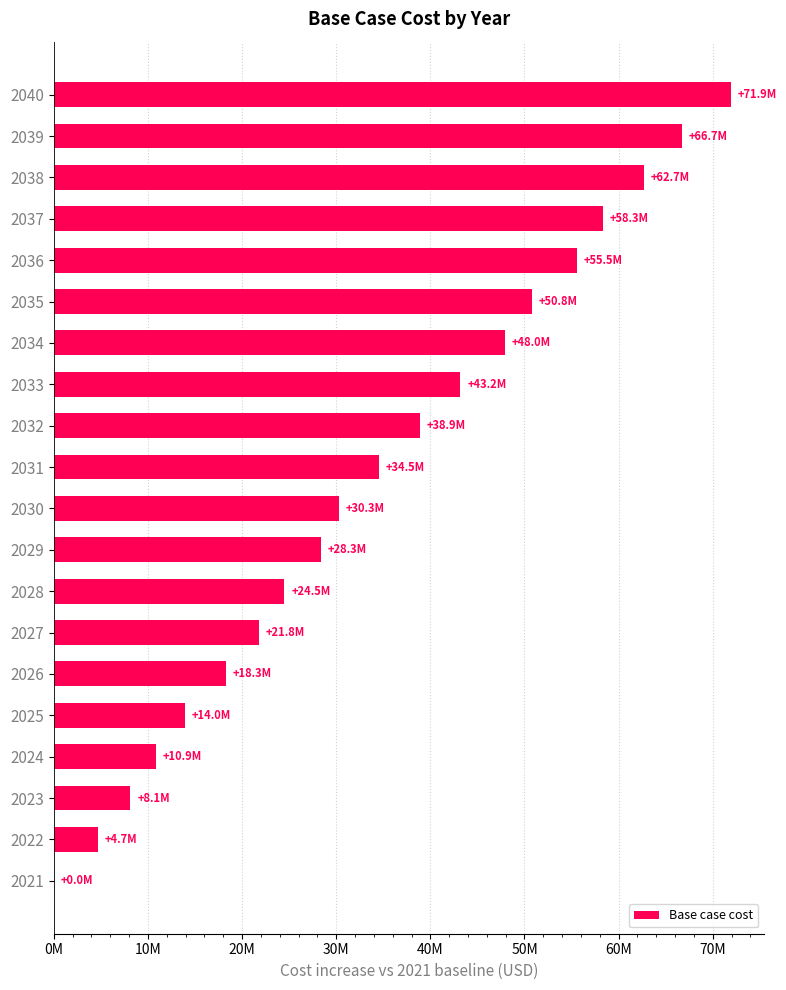

Are the bars horizontal?

Yes